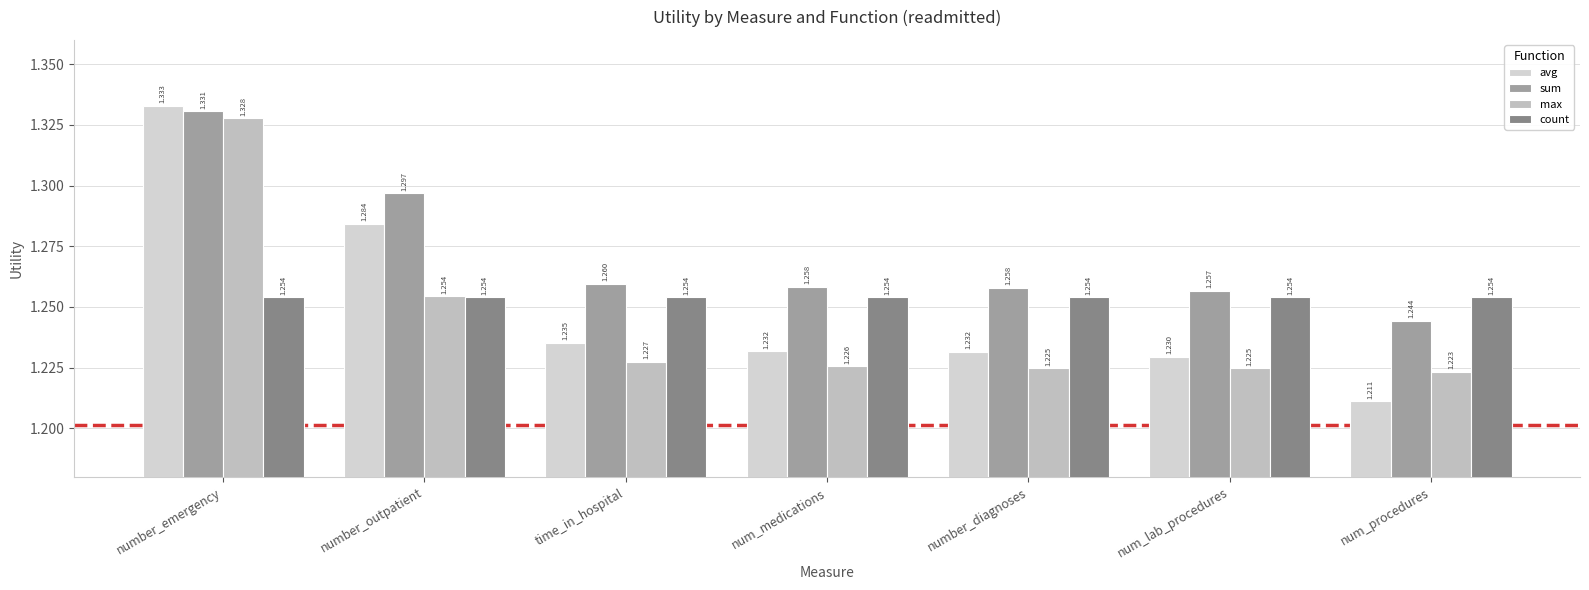

What is the sum of the avg values at number_outpatient and number_emergency?

2.6